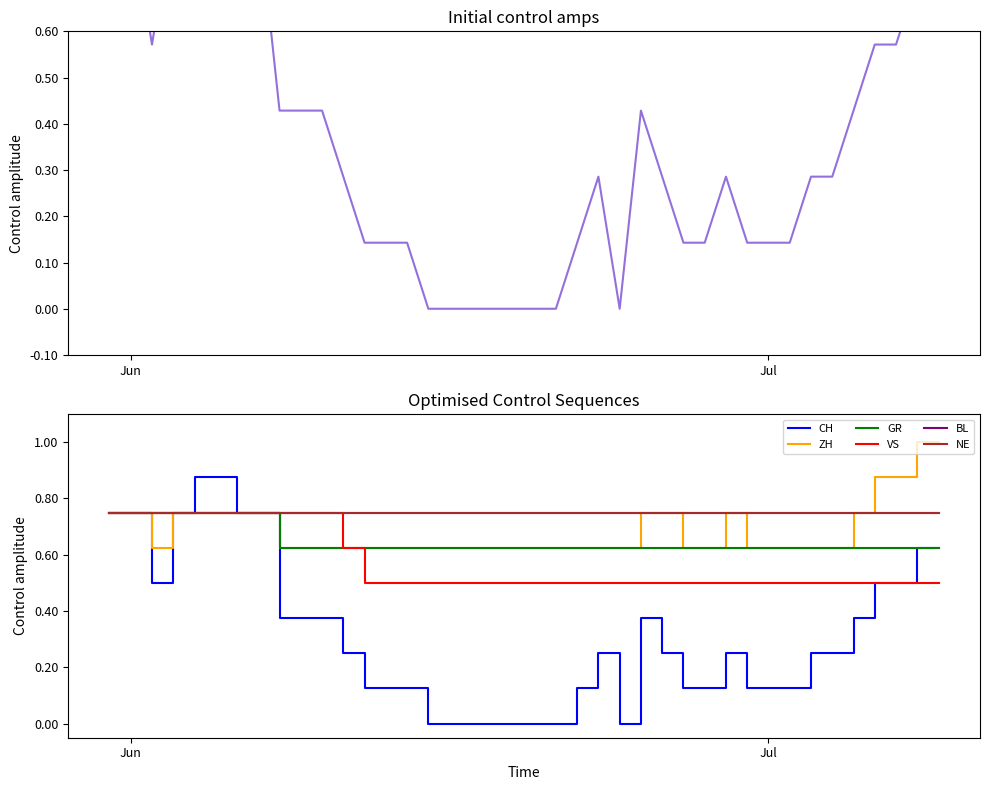

Is the value of VS at 20 greater than the value of CH at 16?

Yes